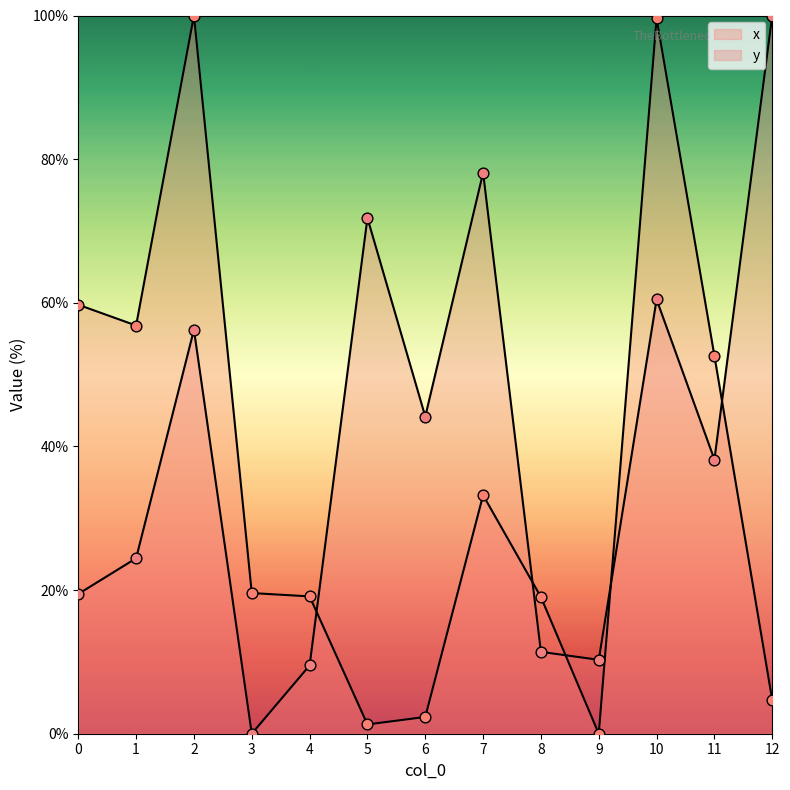

Is the value of x at 11 greater than the value of y at 0?

Yes